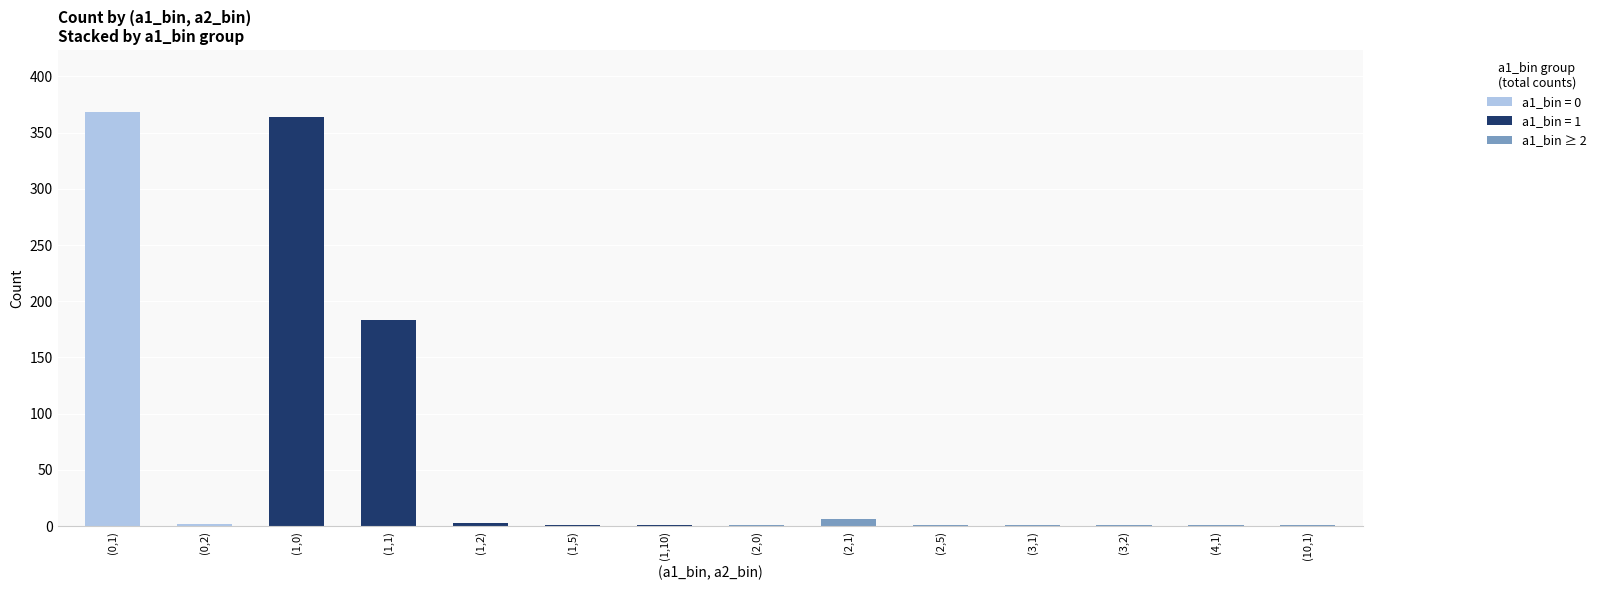

Does the chart contain stacked bars?

Yes